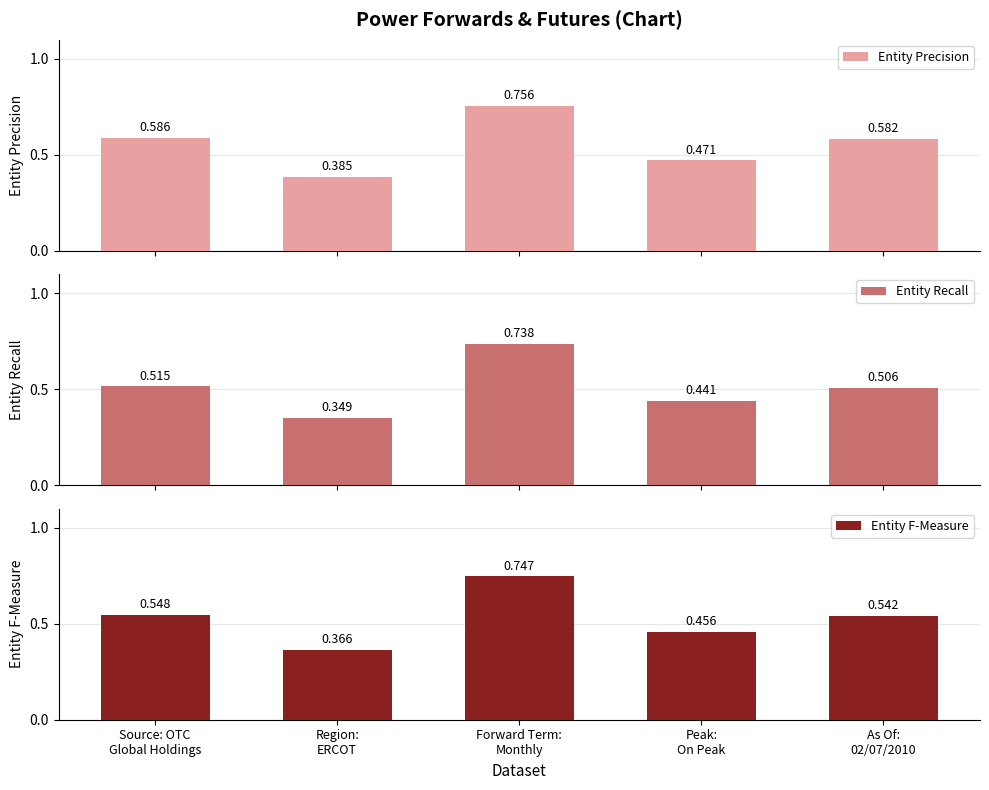

Reading left to right, list all the values displayed in this chart.

Entity Precision: Source: OTC
Global Holdings=0.6	Region:
ERCOT=0.4	Forward Term:
Monthly=0.8	Peak:
On Peak=0.5	As Of:
02/07/2010=0.6
Entity Recall: Source: OTC
Global Holdings=0.5	Region:
ERCOT=0.3	Forward Term:
Monthly=0.7	Peak:
On Peak=0.4	As Of:
02/07/2010=0.5
Entity F-Measure: Source: OTC
Global Holdings=0.5	Region:
ERCOT=0.4	Forward Term:
Monthly=0.7	Peak:
On Peak=0.5	As Of:
02/07/2010=0.5